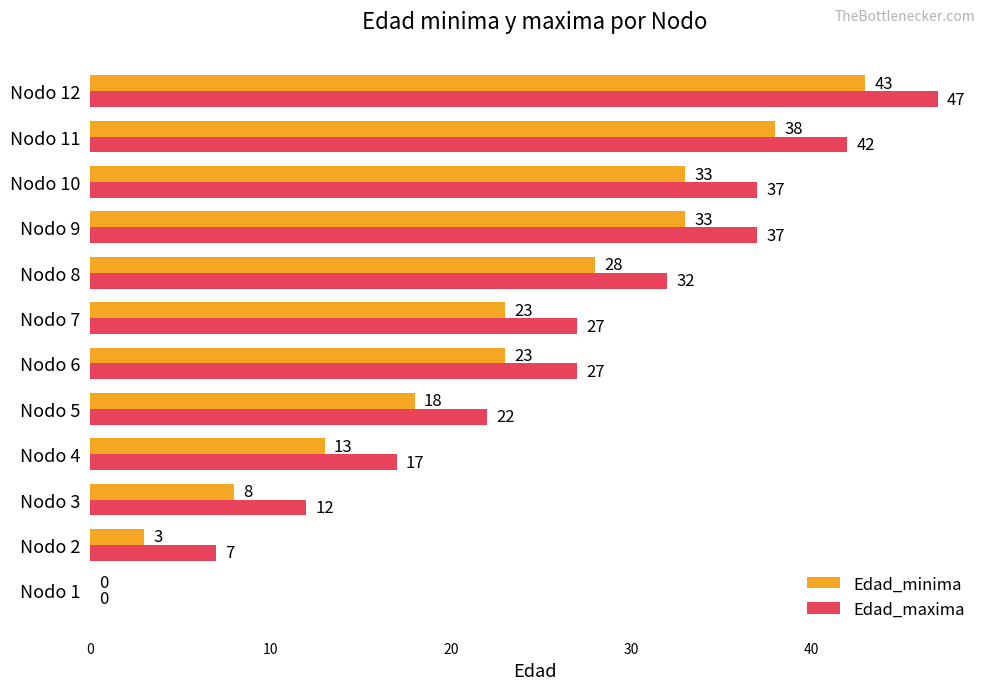

True or false: Edad_minima has a value of 33 at Nodo 7.

False